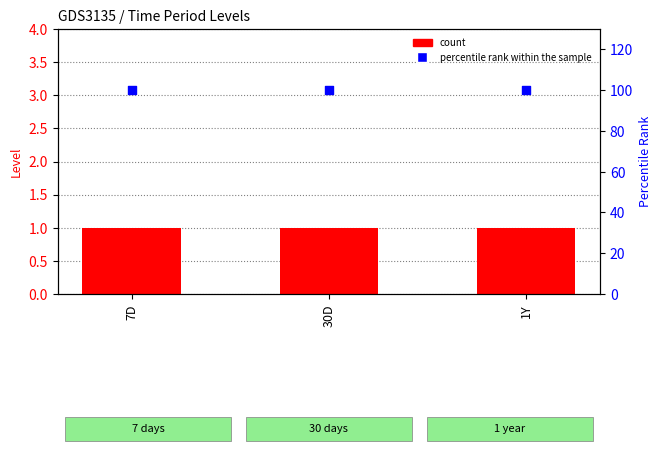

At how many categories does at least one series exceed 13?

3